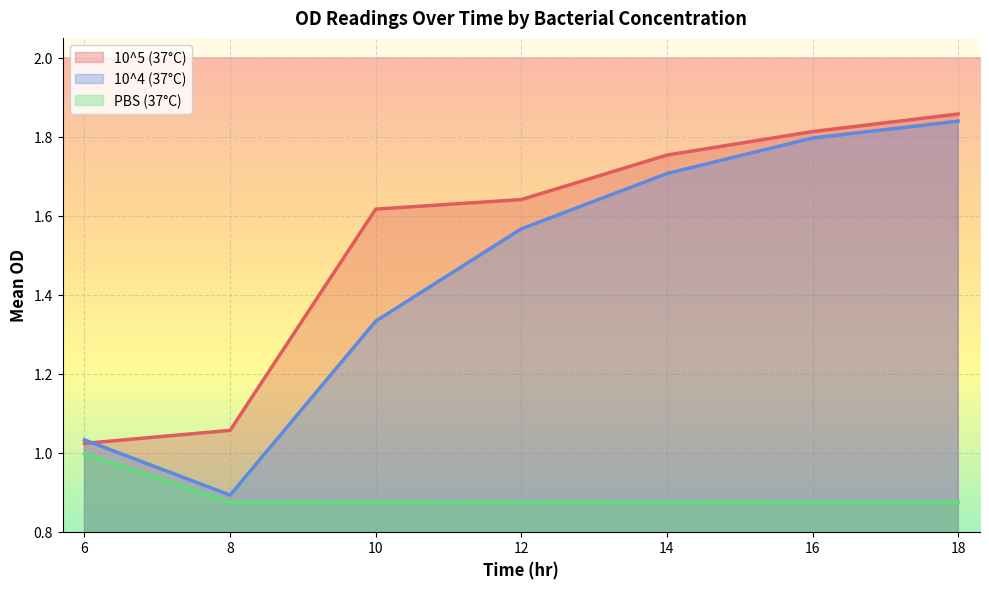

Count the number of categories in the chart.

7